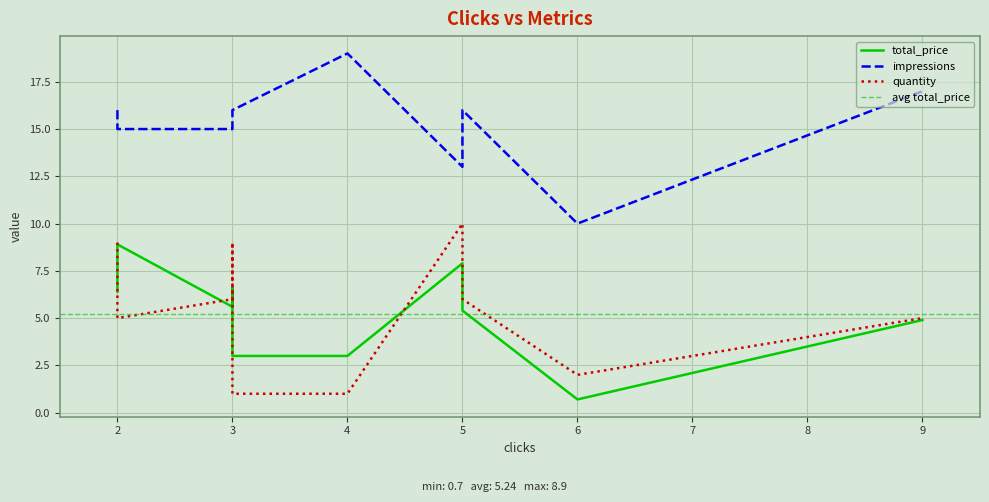

Is it true that impressions equals 15.0 at 2?

True